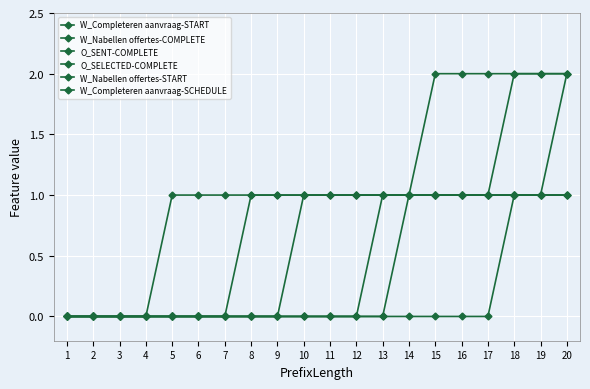

Which series has the largest total across all categories?

O_SELECTED-COMPLETE